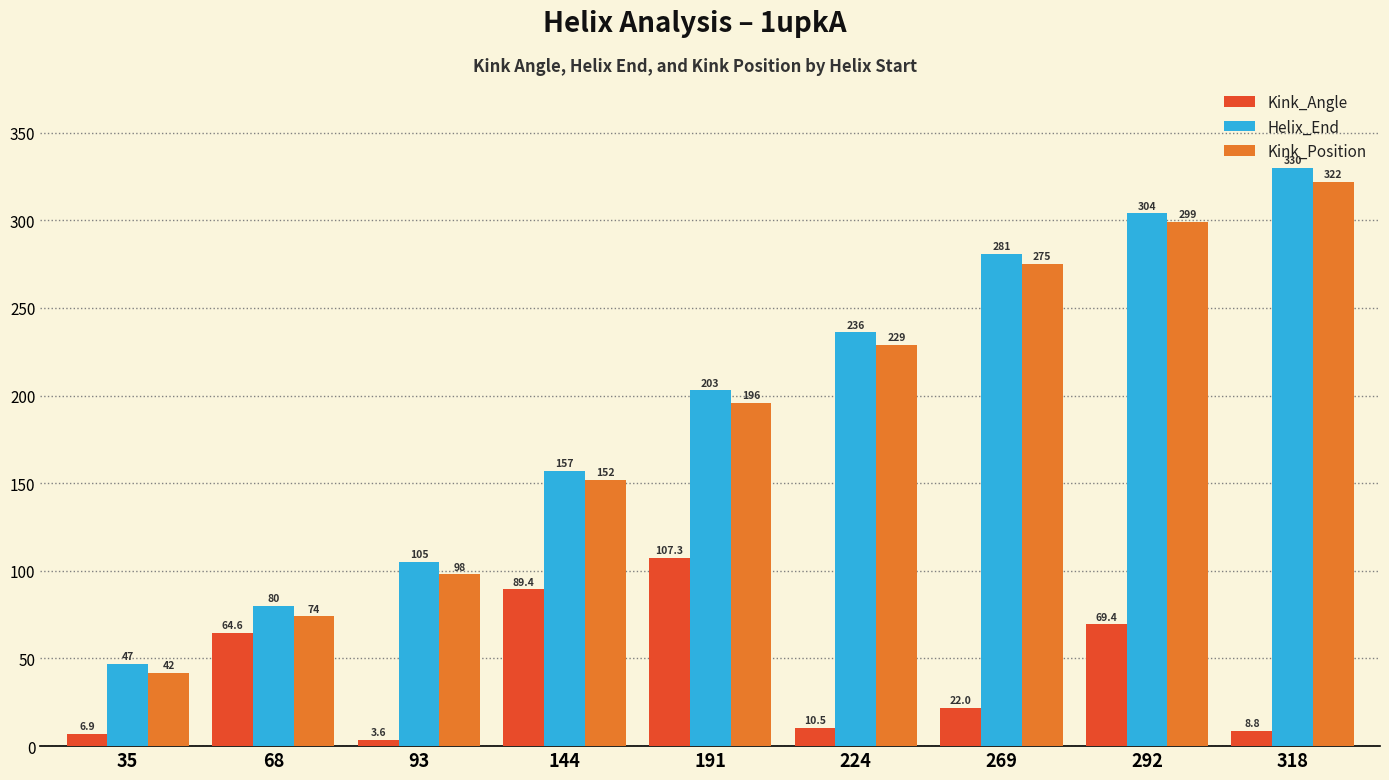

What is the difference between the maximum and minimum values in the Helix_End series?

283.0